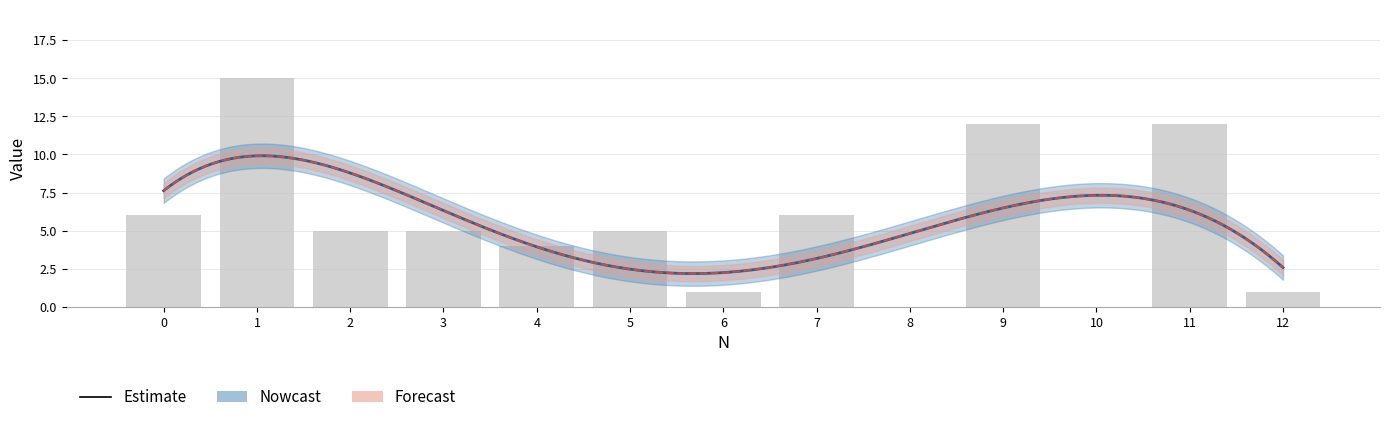

The value at 0 is 10. True or false?

False